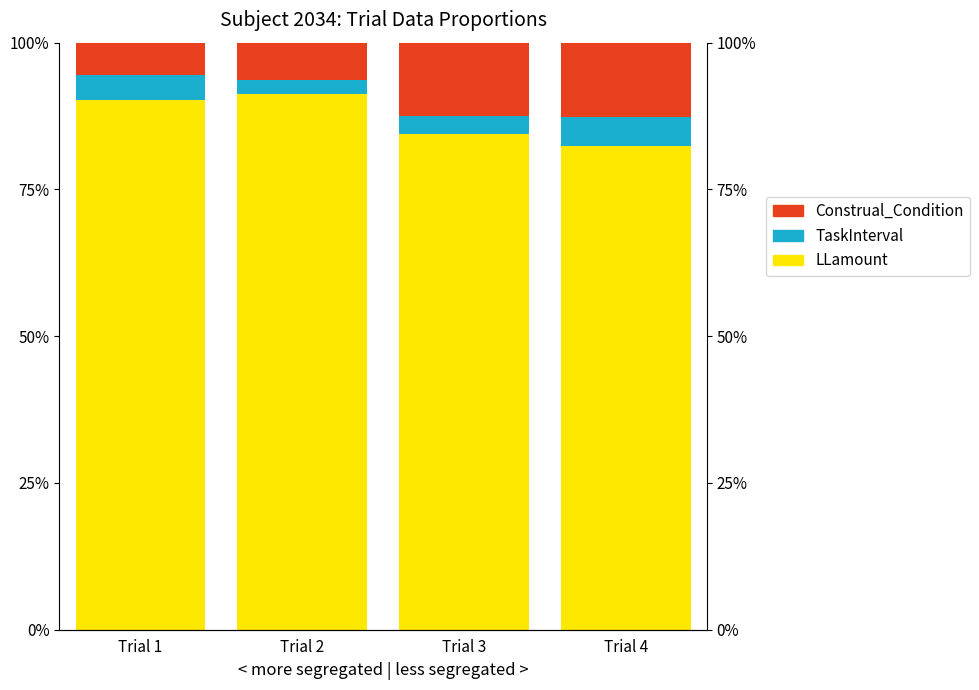

What is the spread (max minus min) of values at Trial 2?

88.8